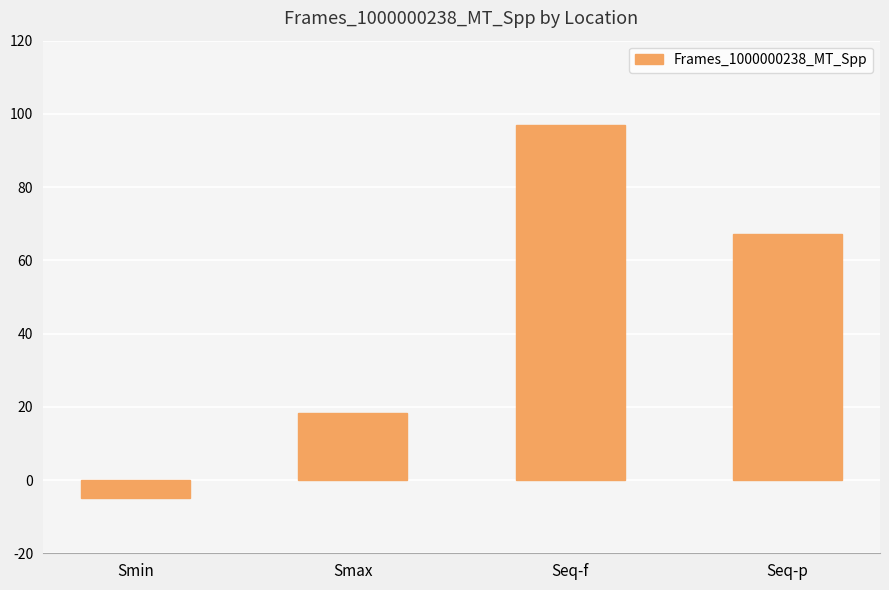

Count the number of categories in the chart.

4